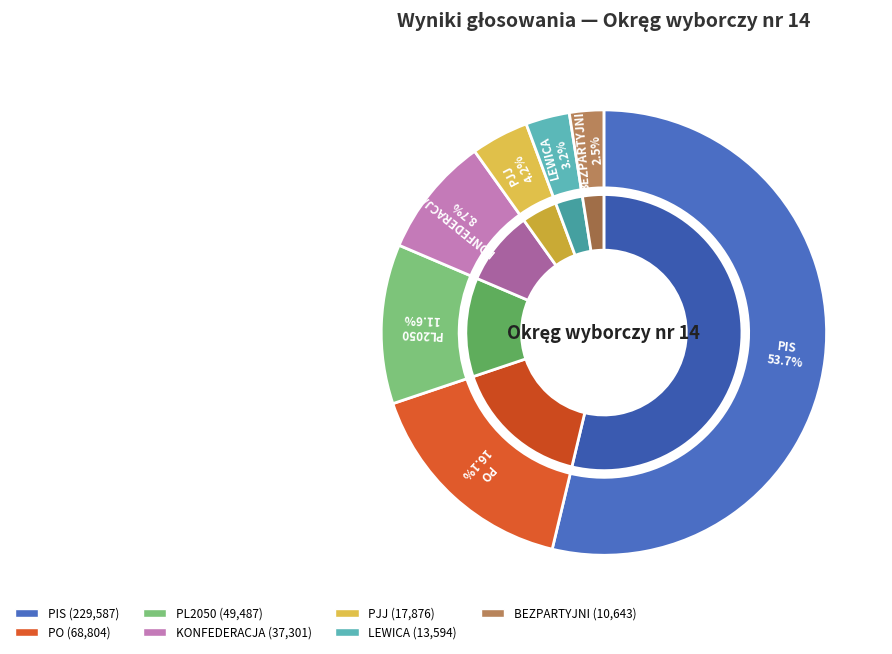

How many slices are in this pie chart?

7